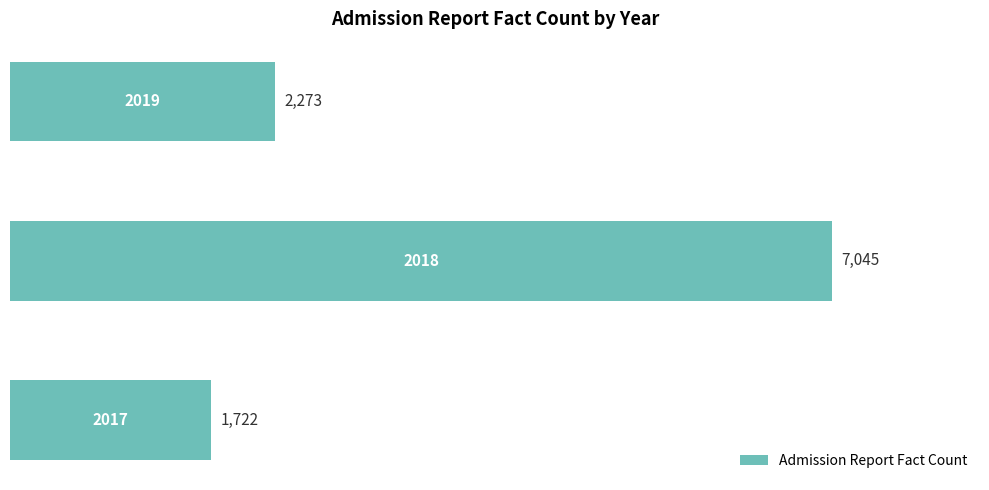

Reading bottom to top, extract all data points from this chart.

1722	7045	2273